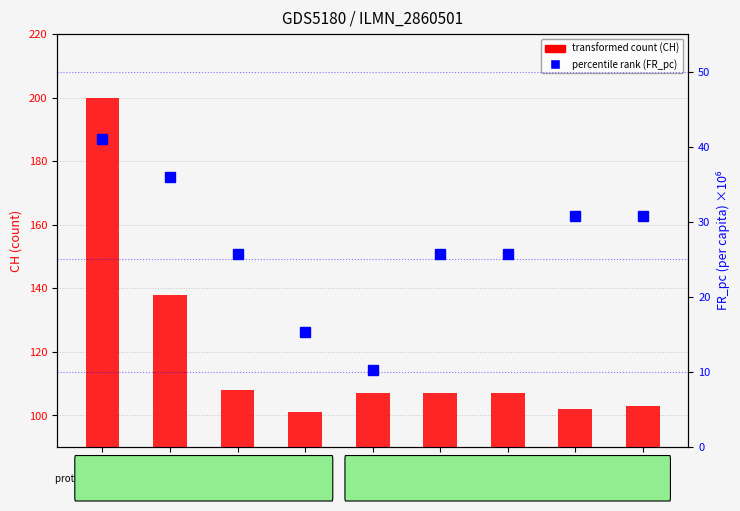

True or false: transformed count (CH) has a value of 66.6 at 7-07.

False